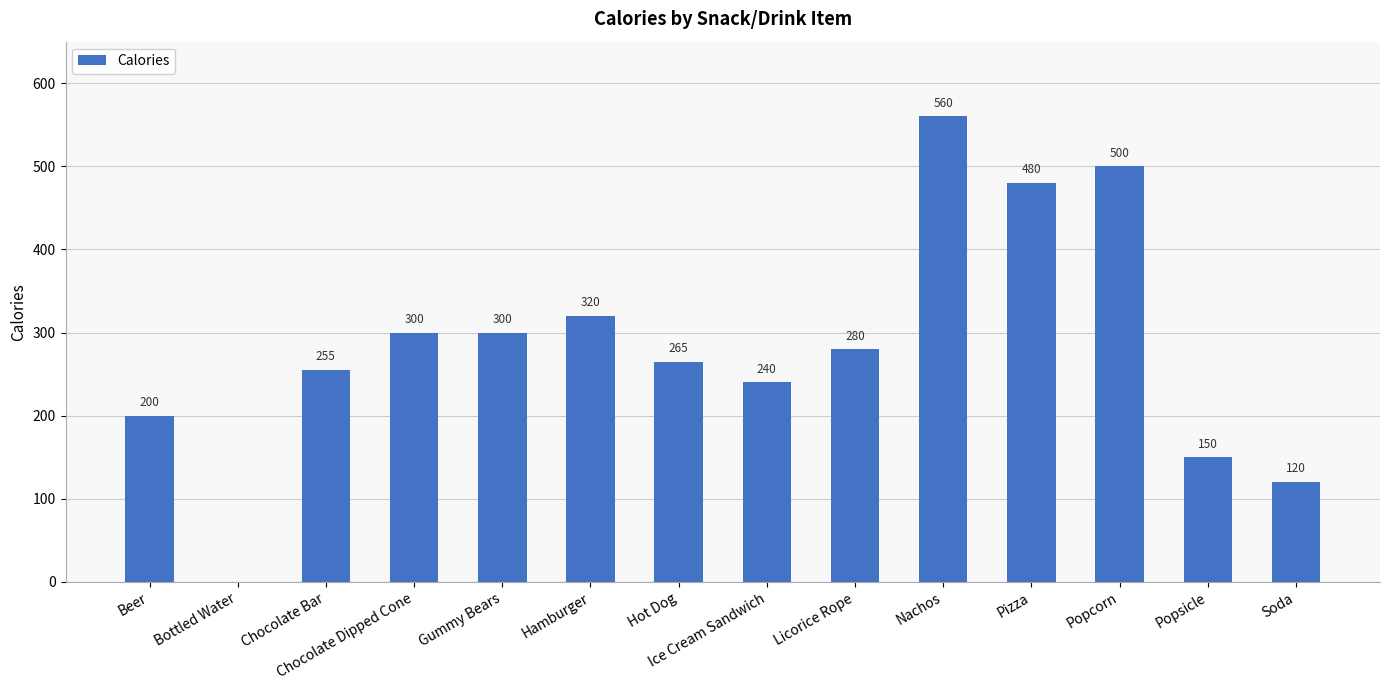

What is the greatest value displayed?

560